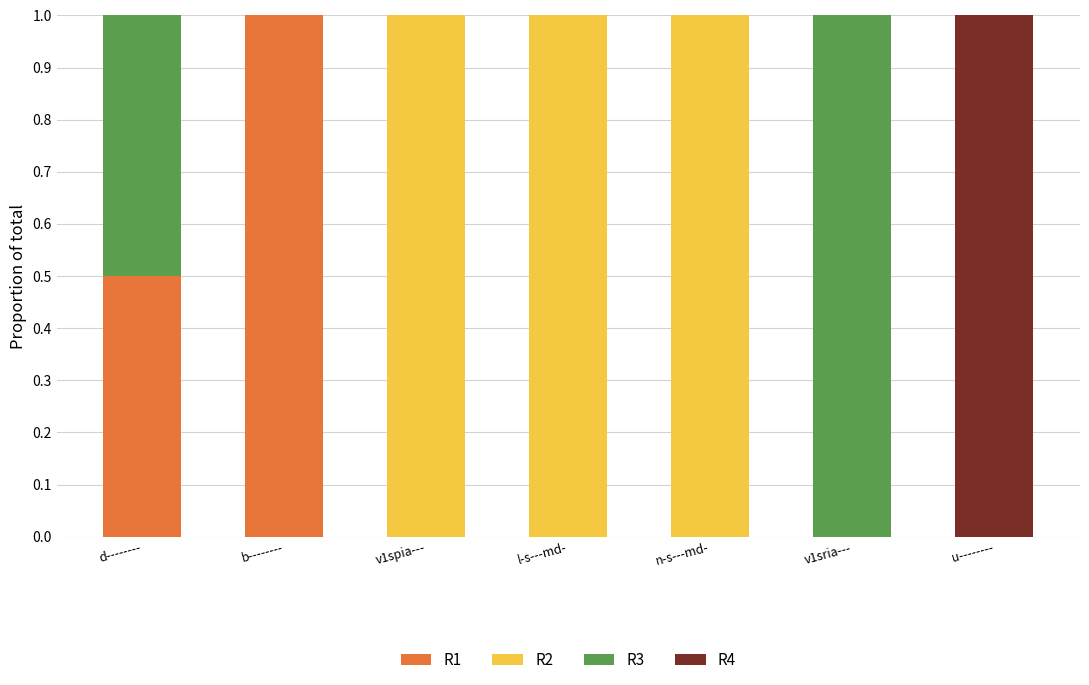

The value of R1 at l-s---md- is -0.6. True or false?

False